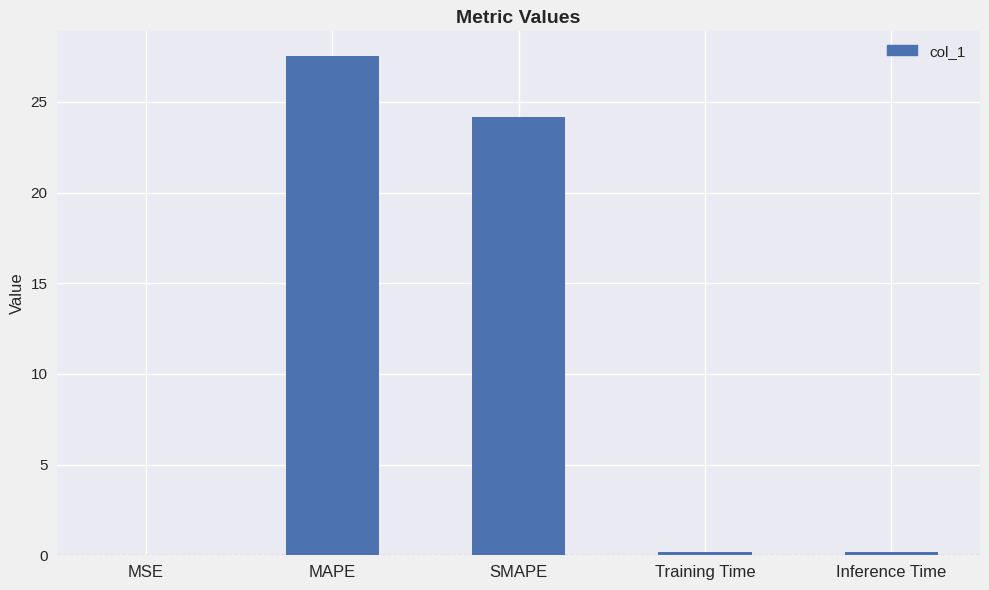

What is the sum of all values?

52.1